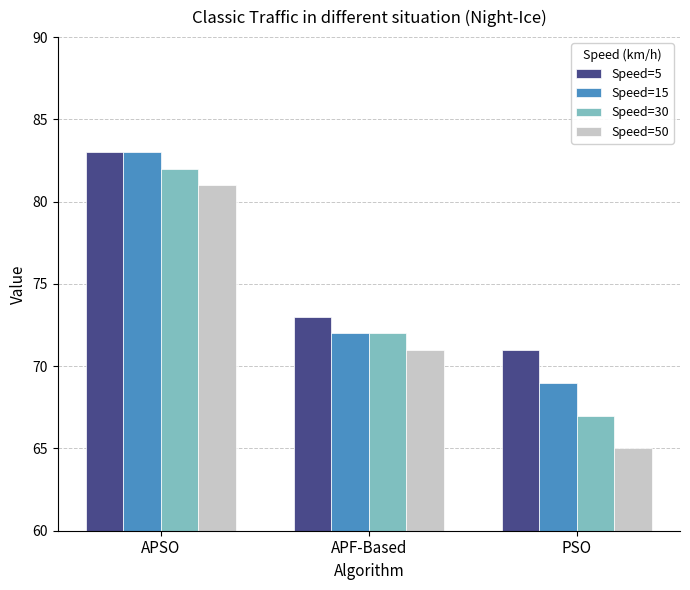

Rank the series by their average value, from lowest to highest.

Speed=50, Speed=30, Speed=15, Speed=5